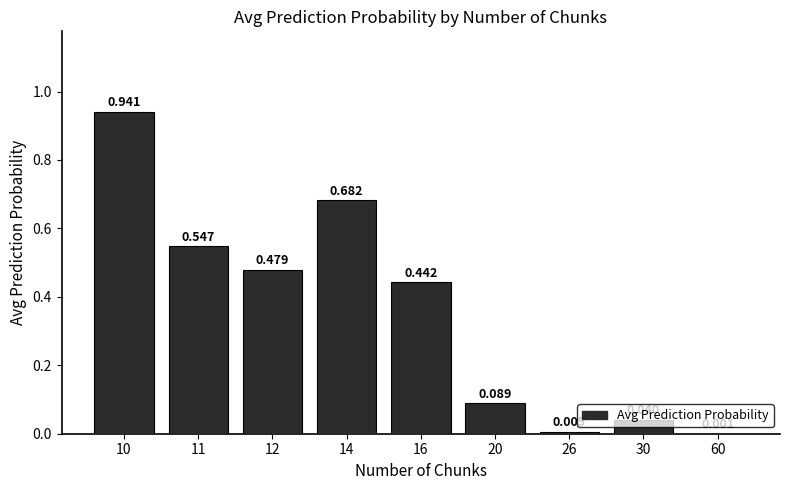

Which category has the highest value across all series?

10